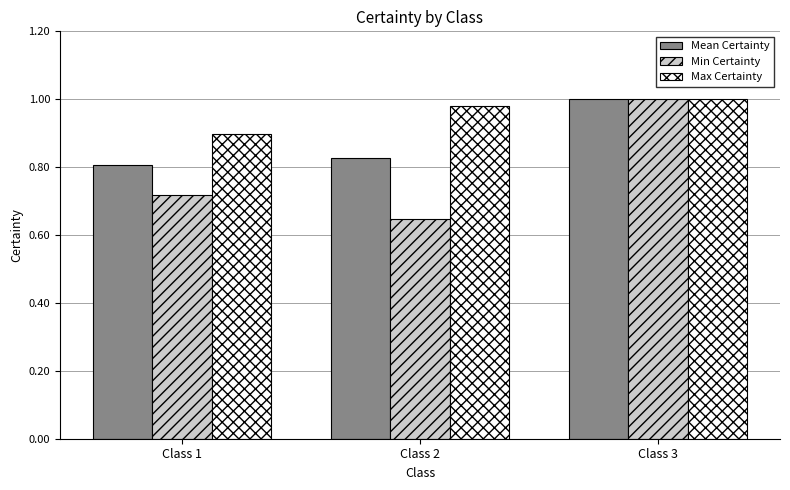

Rank the series by their average value, from lowest to highest.

Min Certainty, Mean Certainty, Max Certainty